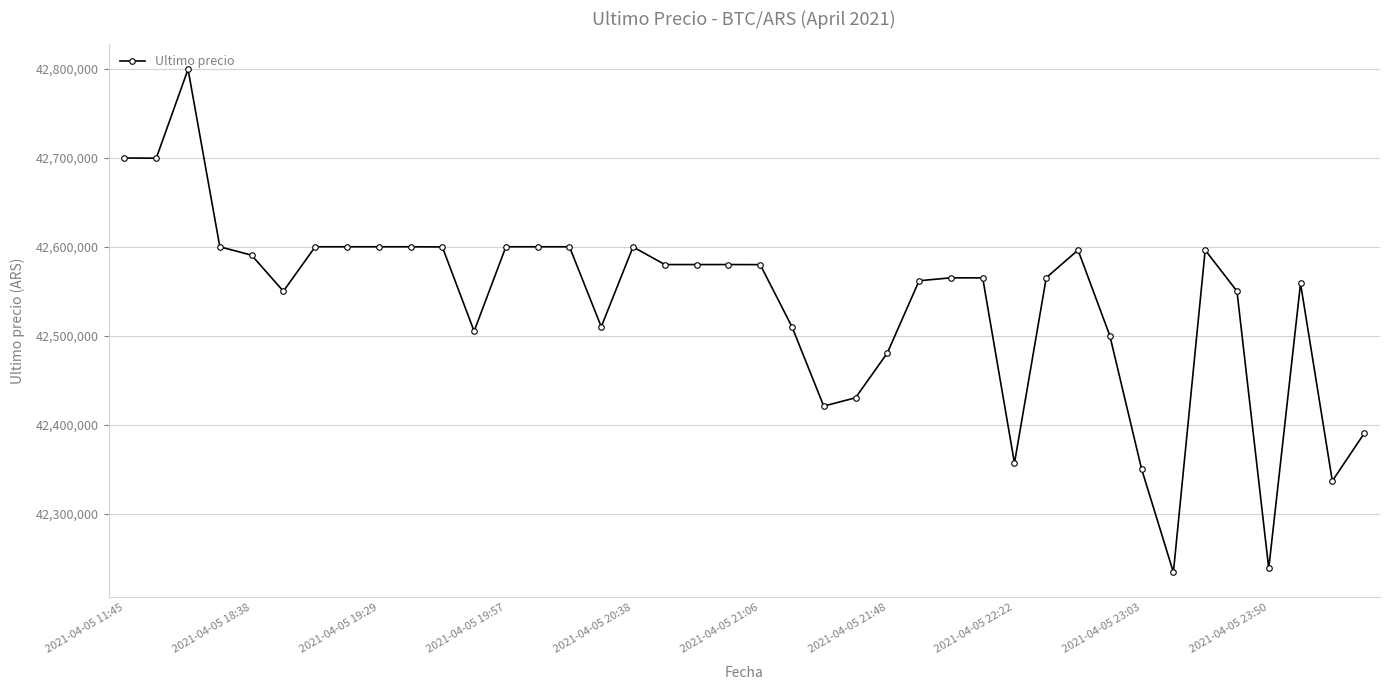

What is the value of the 16th point from the left?

42510020